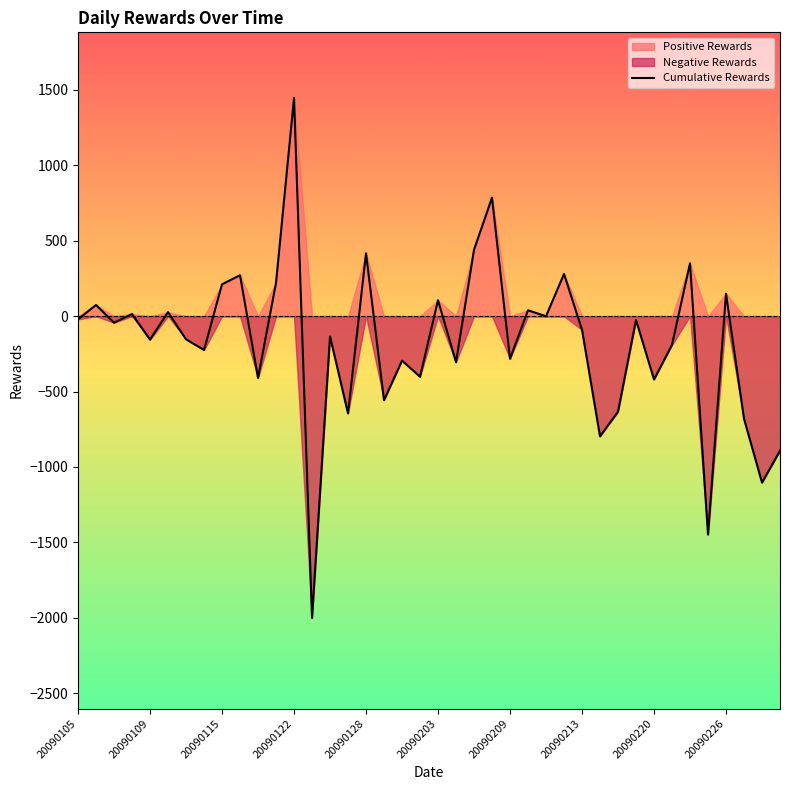

How many values are below zero?

25